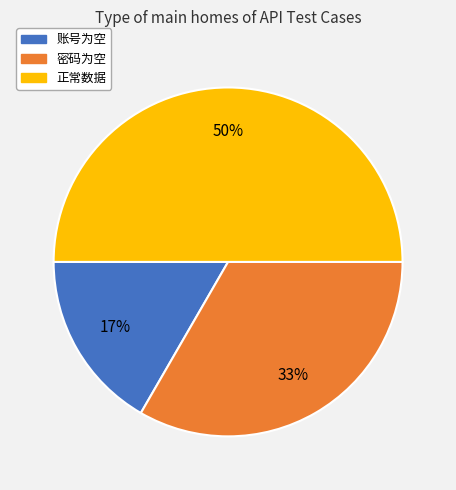

To the nearest percent, what is the combined percentage of 正常数据 and 密码为空?

83%